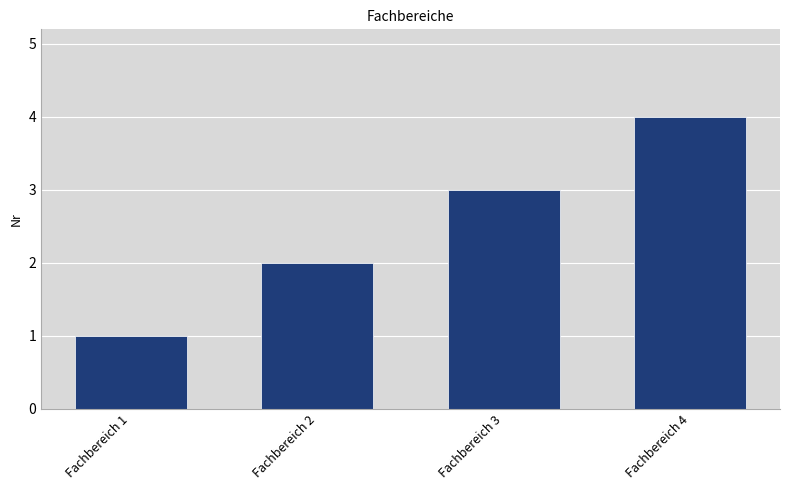

Reading left to right, list all the values displayed in this chart.

1	2	3	4